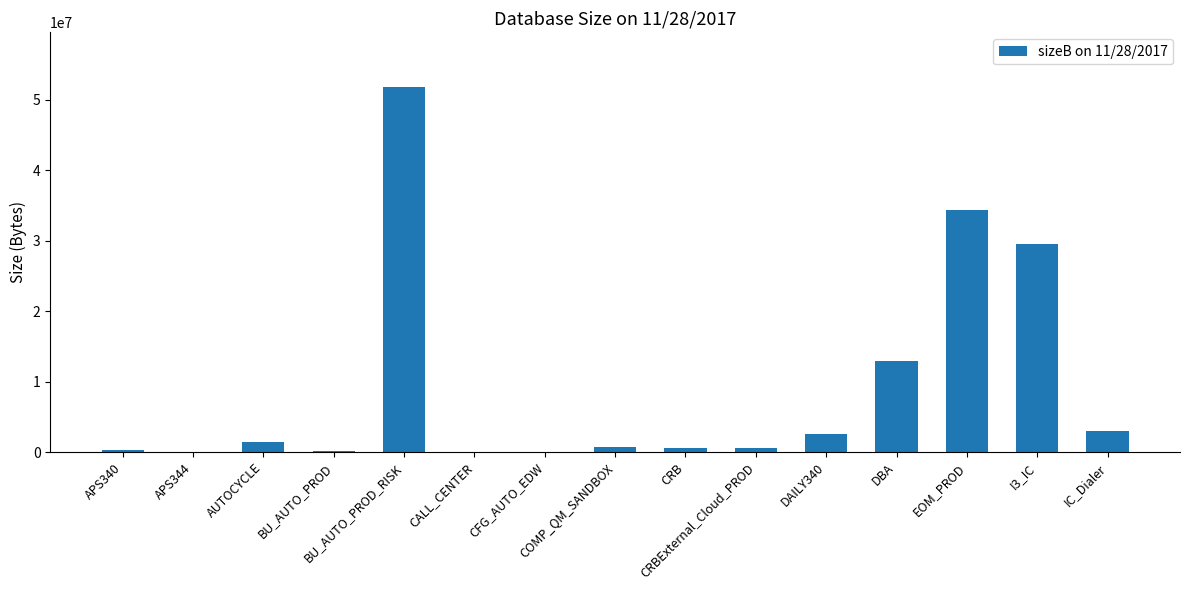

What is the greatest value displayed?

51780440